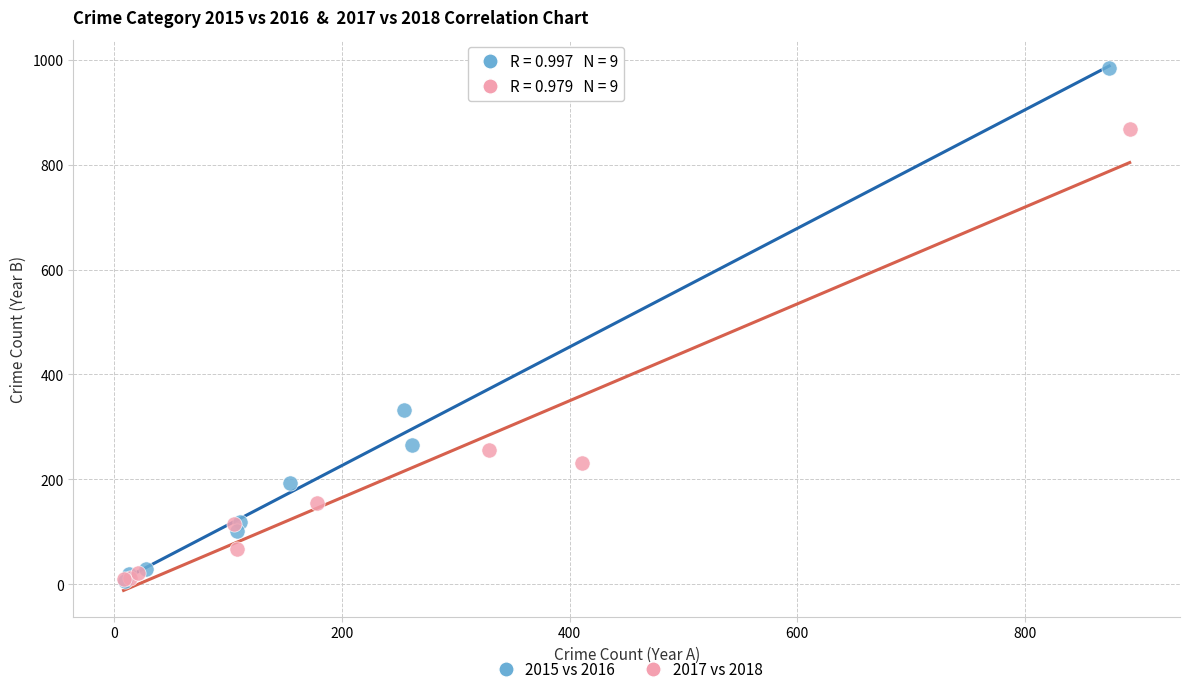

Which series contains the highest Y value?

2015 vs 2016